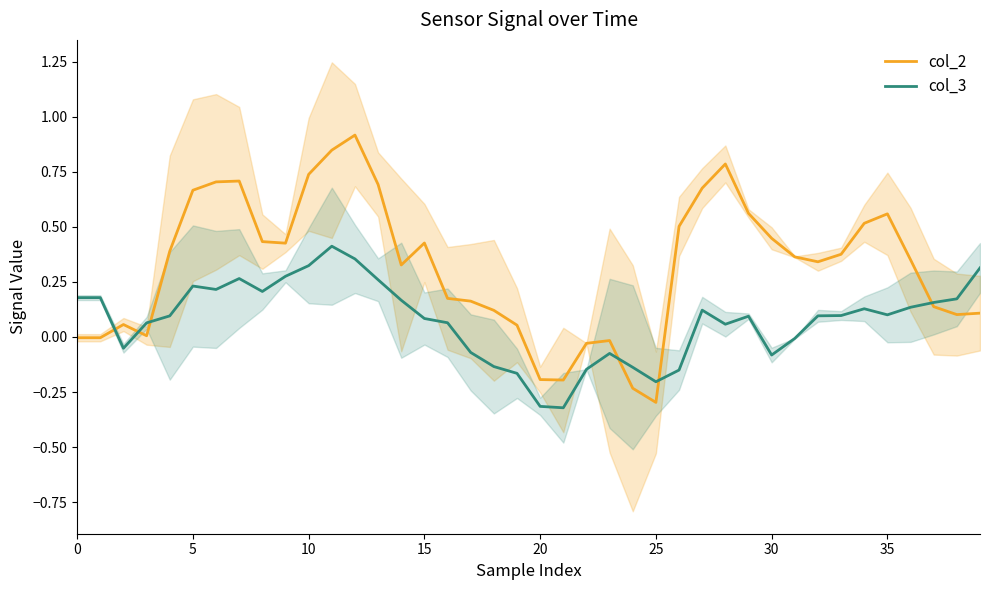

What is the minimum value for col_2?

-0.3